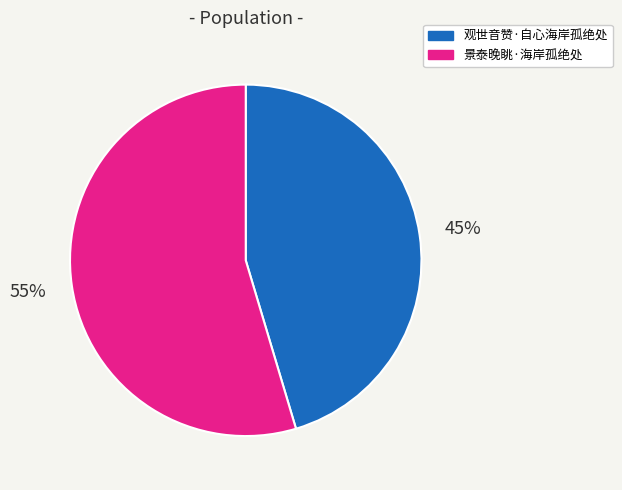

Rank the categories by value from highest to lowest.

景泰晚眺·海岸孤绝处, 观世音赞·自心海岸孤绝处